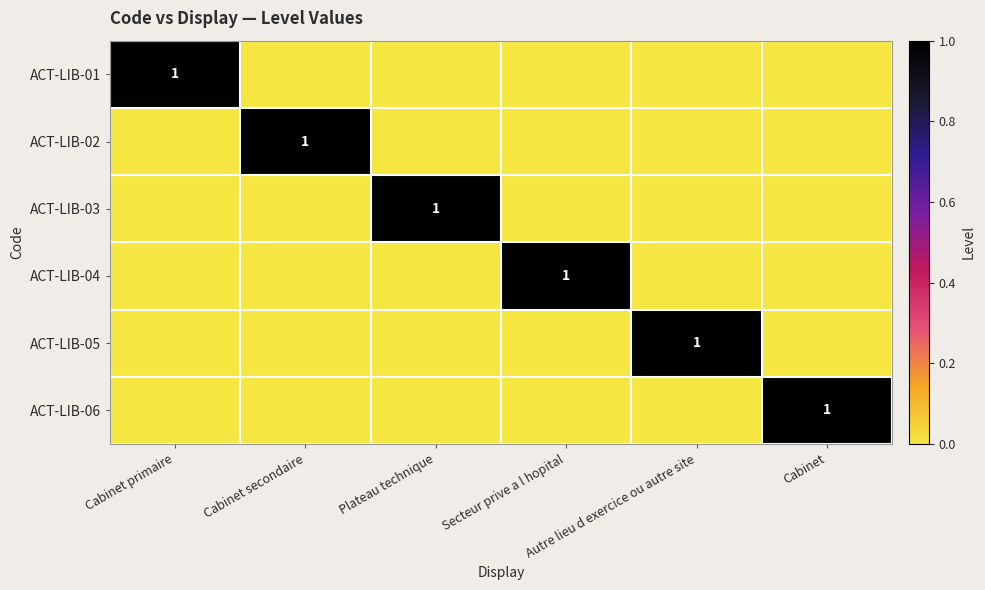

What is the greatest value displayed?

1